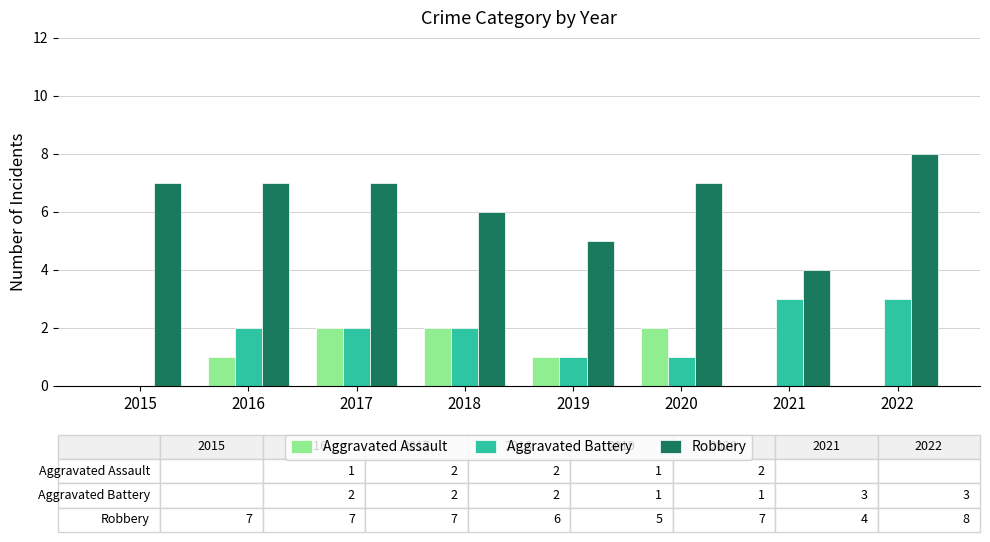

How many distinct data groups are displayed?

3